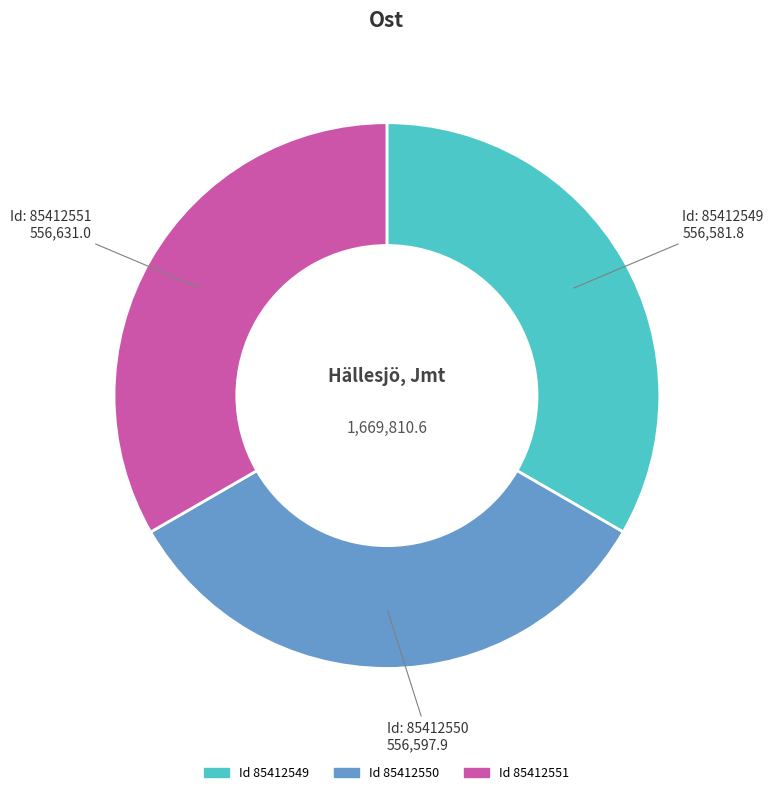

Is there any slice that represents more than half of the pie?

No